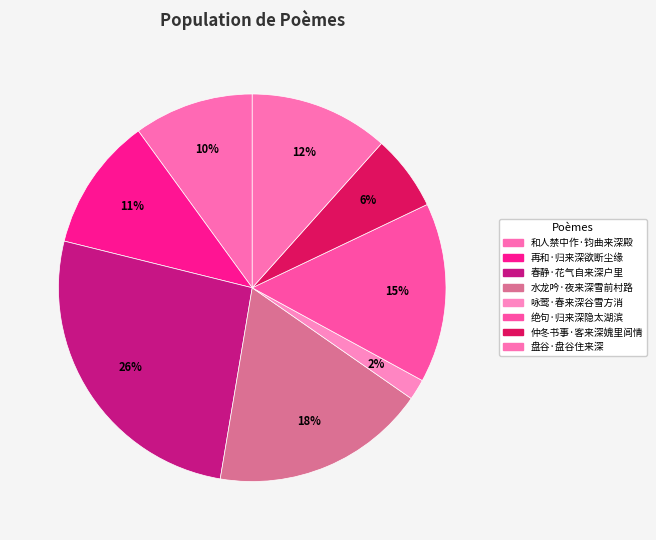

Count the number of slices in the pie.

8